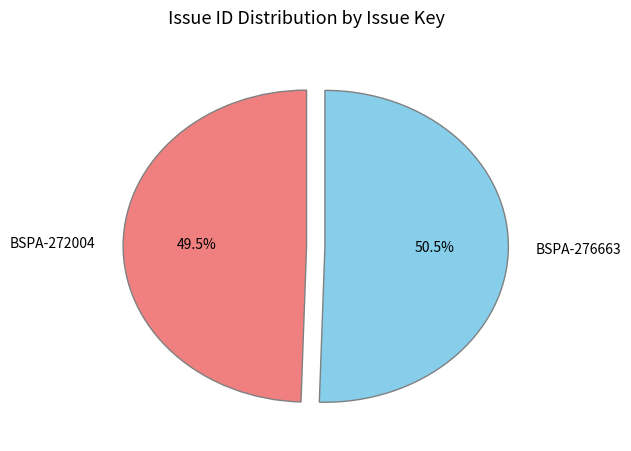

True or false: BSPA-276663 accounts for 61% of the total.

False